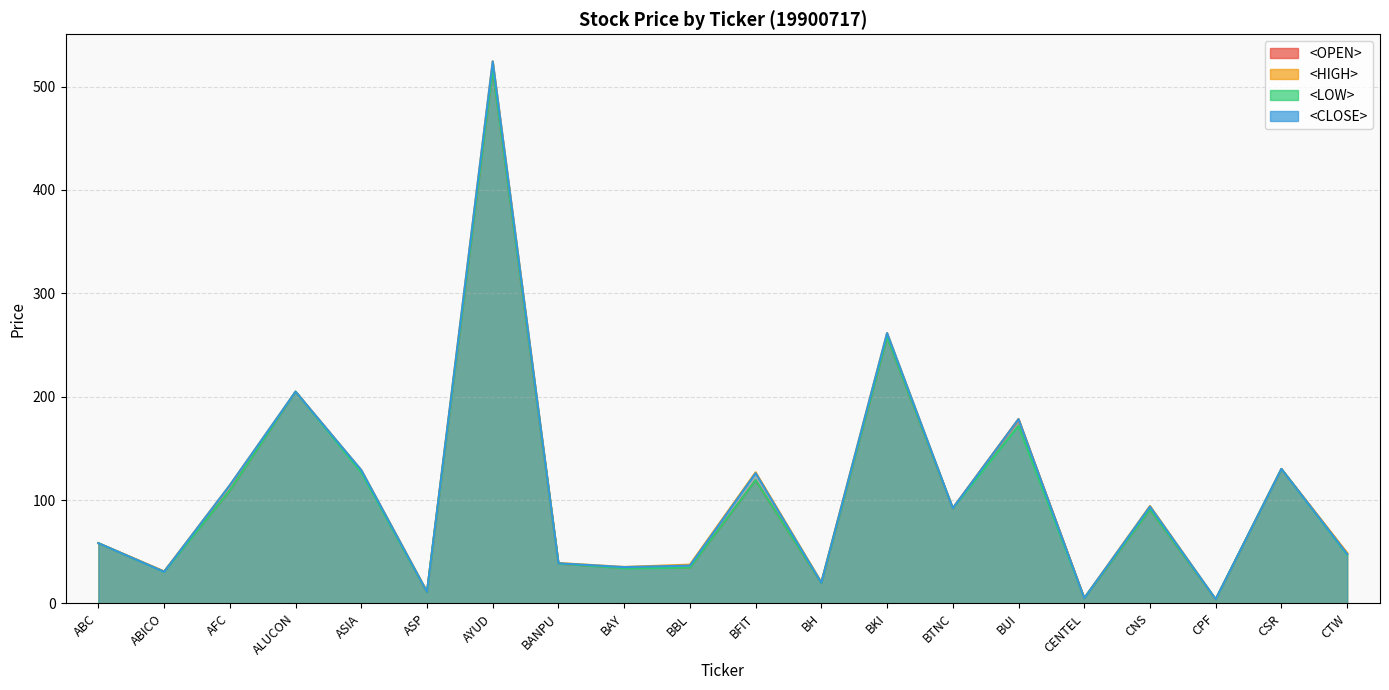

What is the greatest value displayed?

524.4